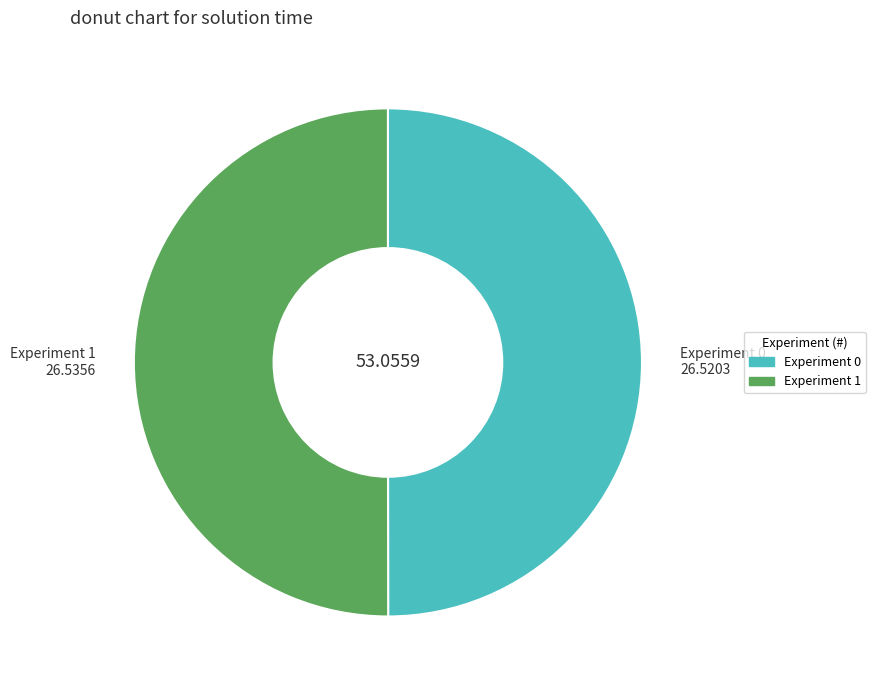

What is the ratio of the value at Experiment 0 to the value at Experiment 1?

1.0